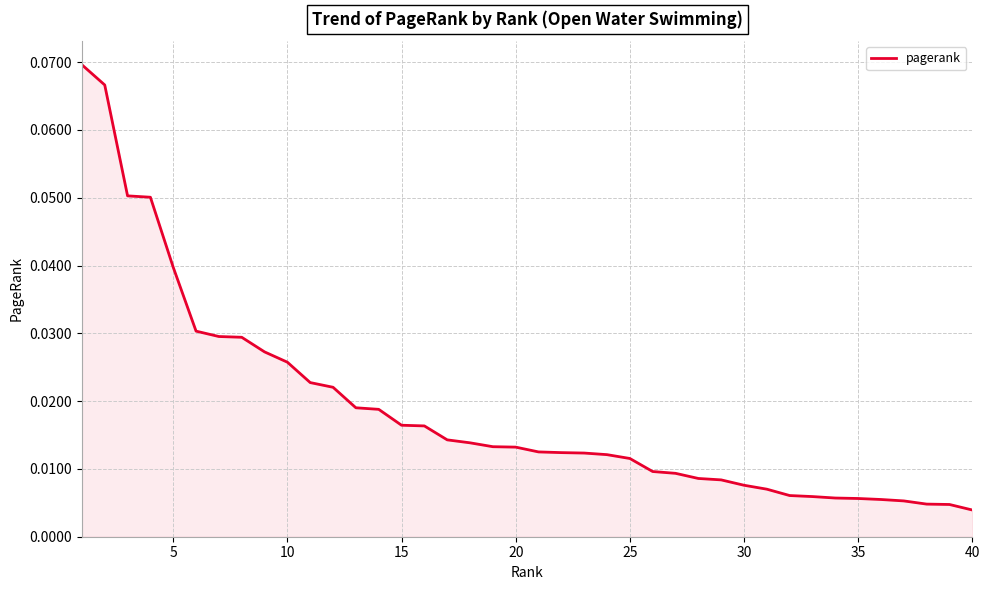

True or false: there are more than 1 points higher than both neighbors.

False